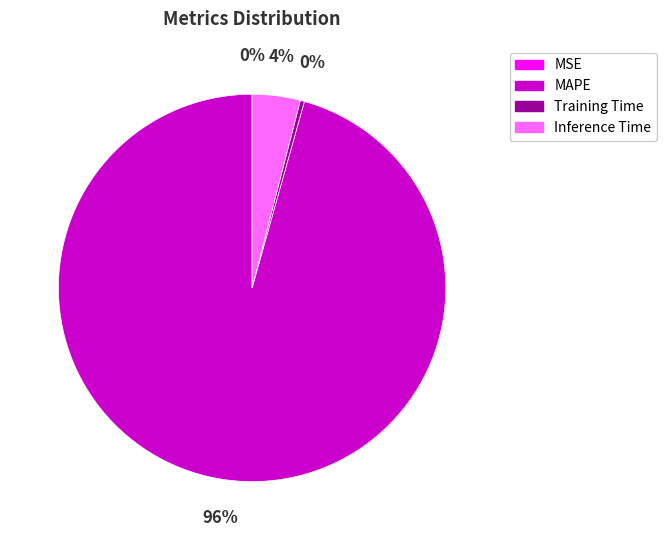

The Inference Time slice represents 4% of the pie. True or false?

True